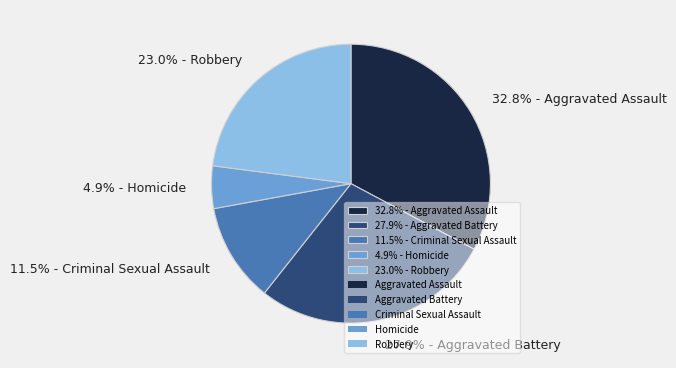

Rank the categories by value from highest to lowest.

32.8% - Aggravated Assault, 27.9% - Aggravated Battery, 23.0% - Robbery, 11.5% - Criminal Sexual Assault, 4.9% - Homicide